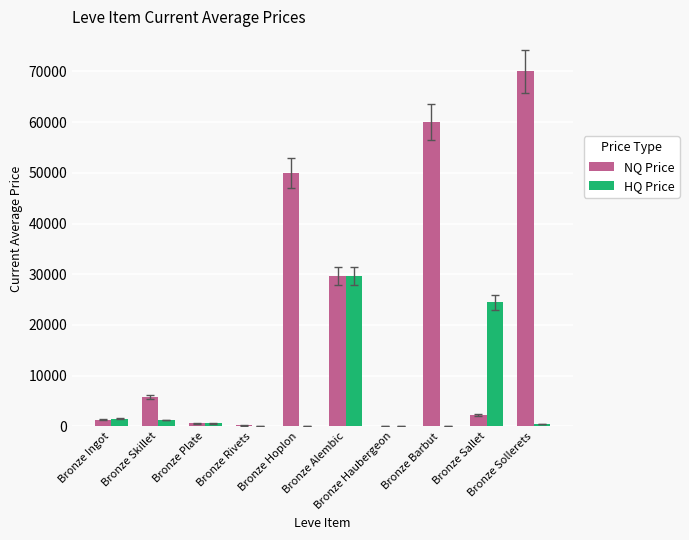

What is the greatest value displayed?

70000.0